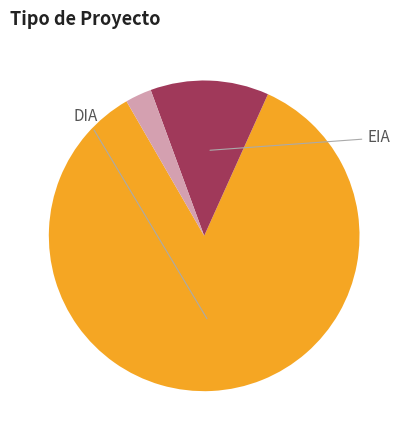

How many segments does this pie chart have?

3